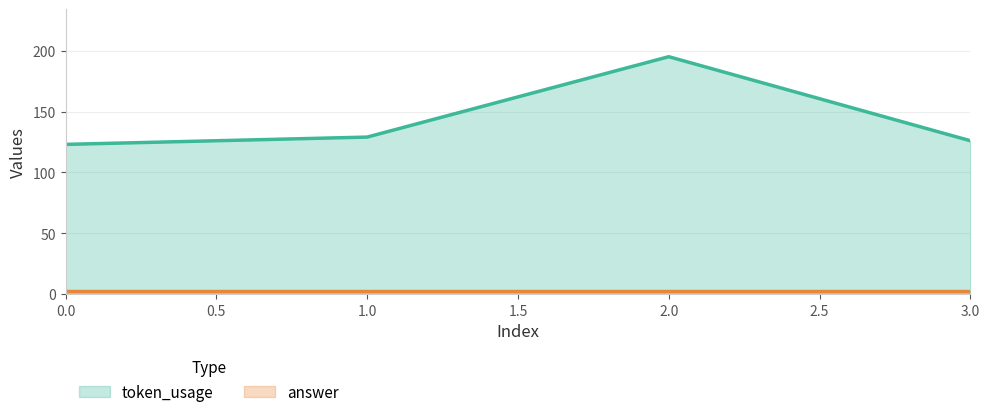

True or false: the data shows 195 at 2.

True